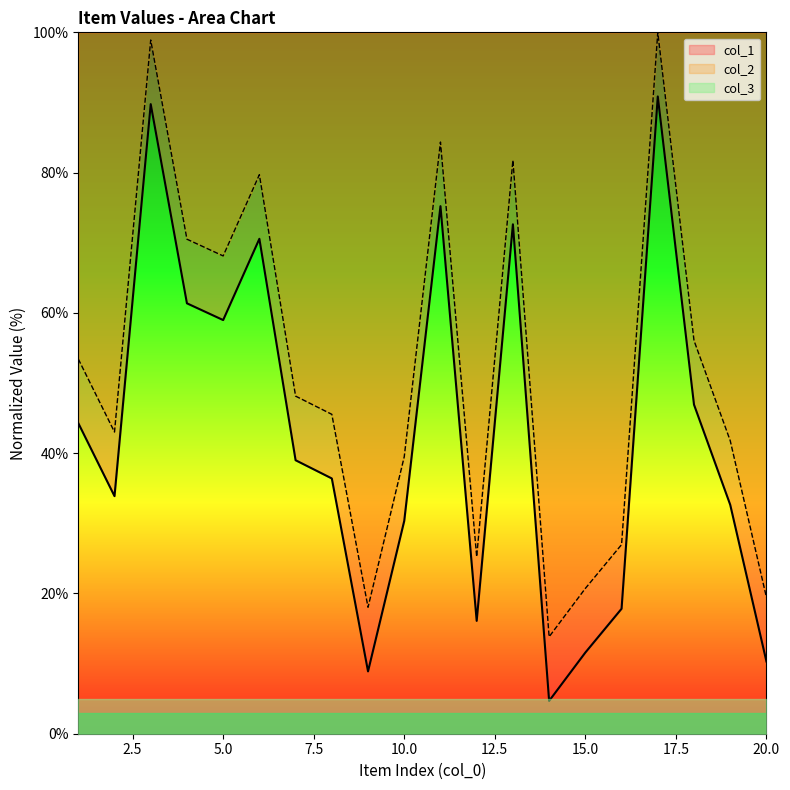

True or false: col_2 has a value of 14.0 at 15.0.

False